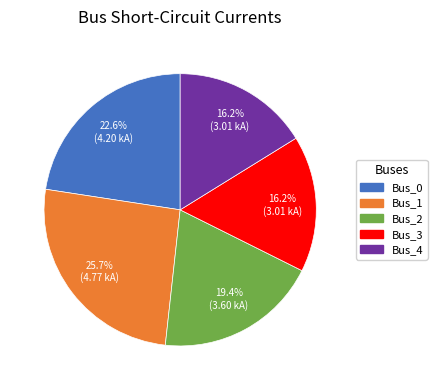

To the nearest percent, what is the average slice percentage?

20%